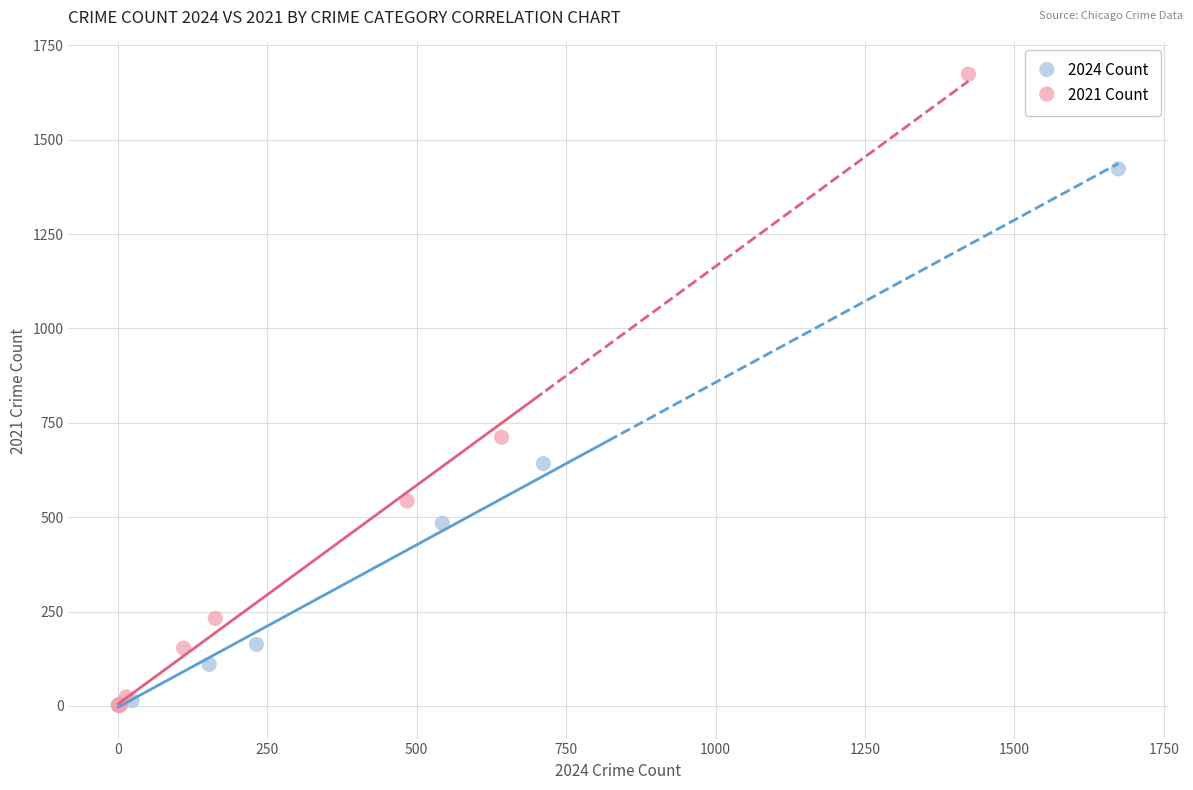

What are all the series names shown in the legend?

2024 Count, 2021 Count